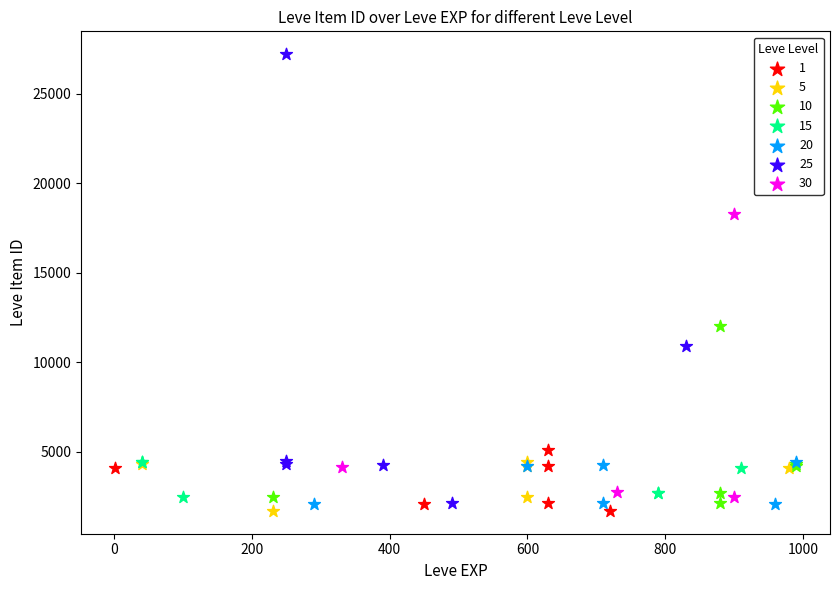

Which series has the widest spread of Y values?

25